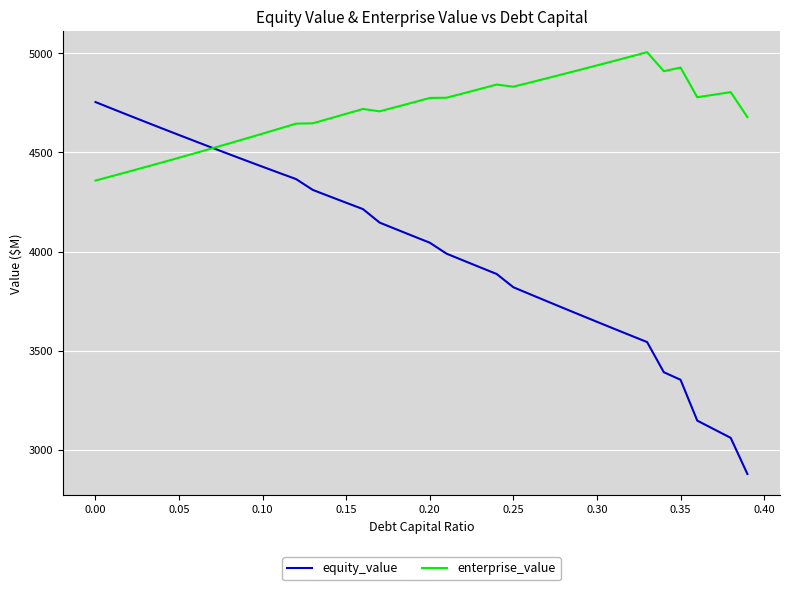

Is this an area chart (filled region under the line)?

No